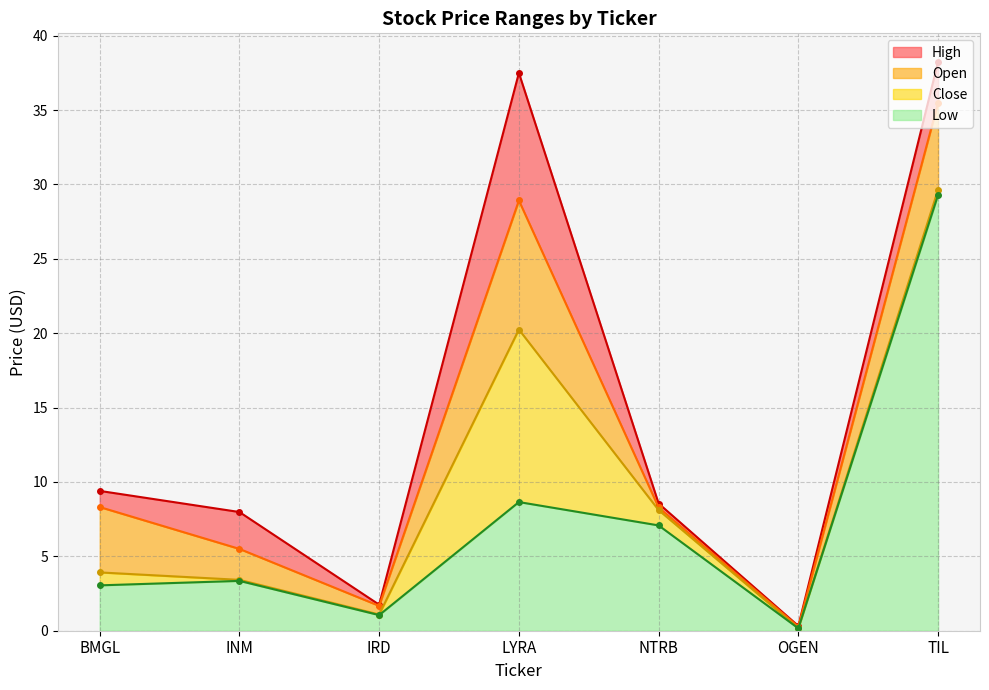

True or false: High has a value of 38.2 at TIL.

True